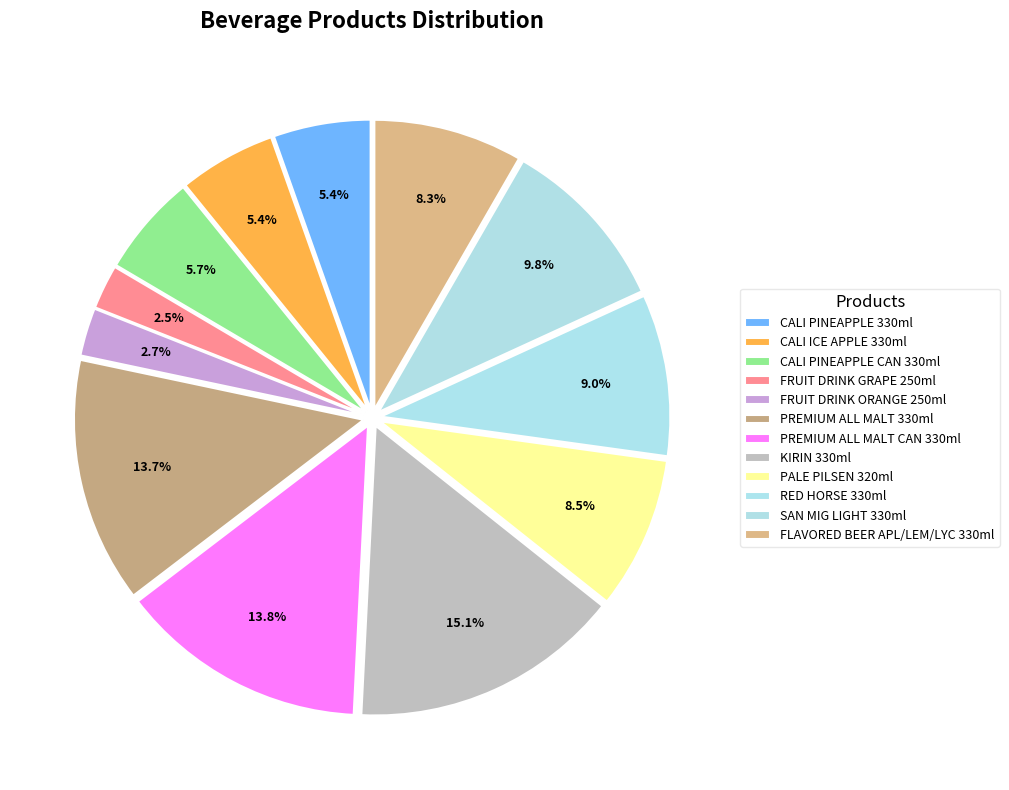

How many segments does this pie chart have?

12